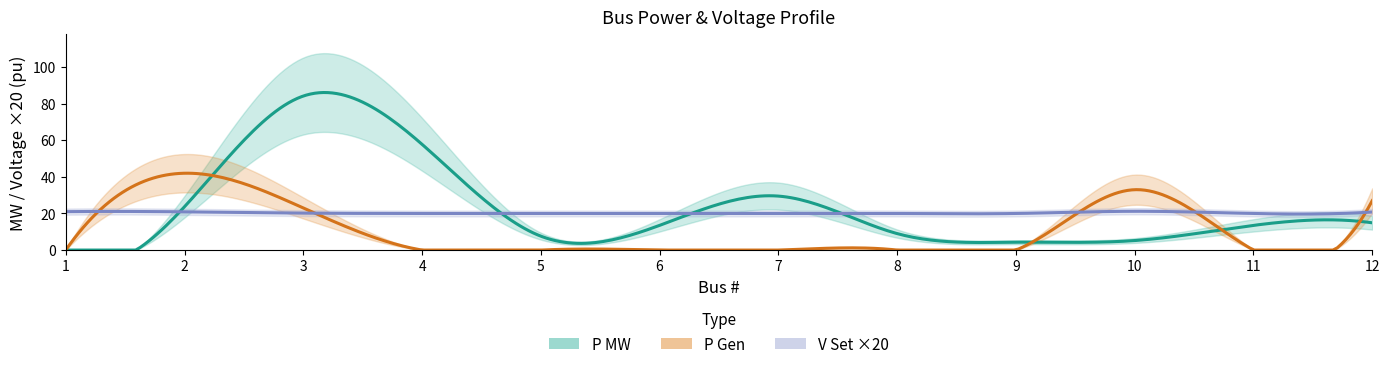

What is the value of the P MW point at the 3rd from the left?

84.2